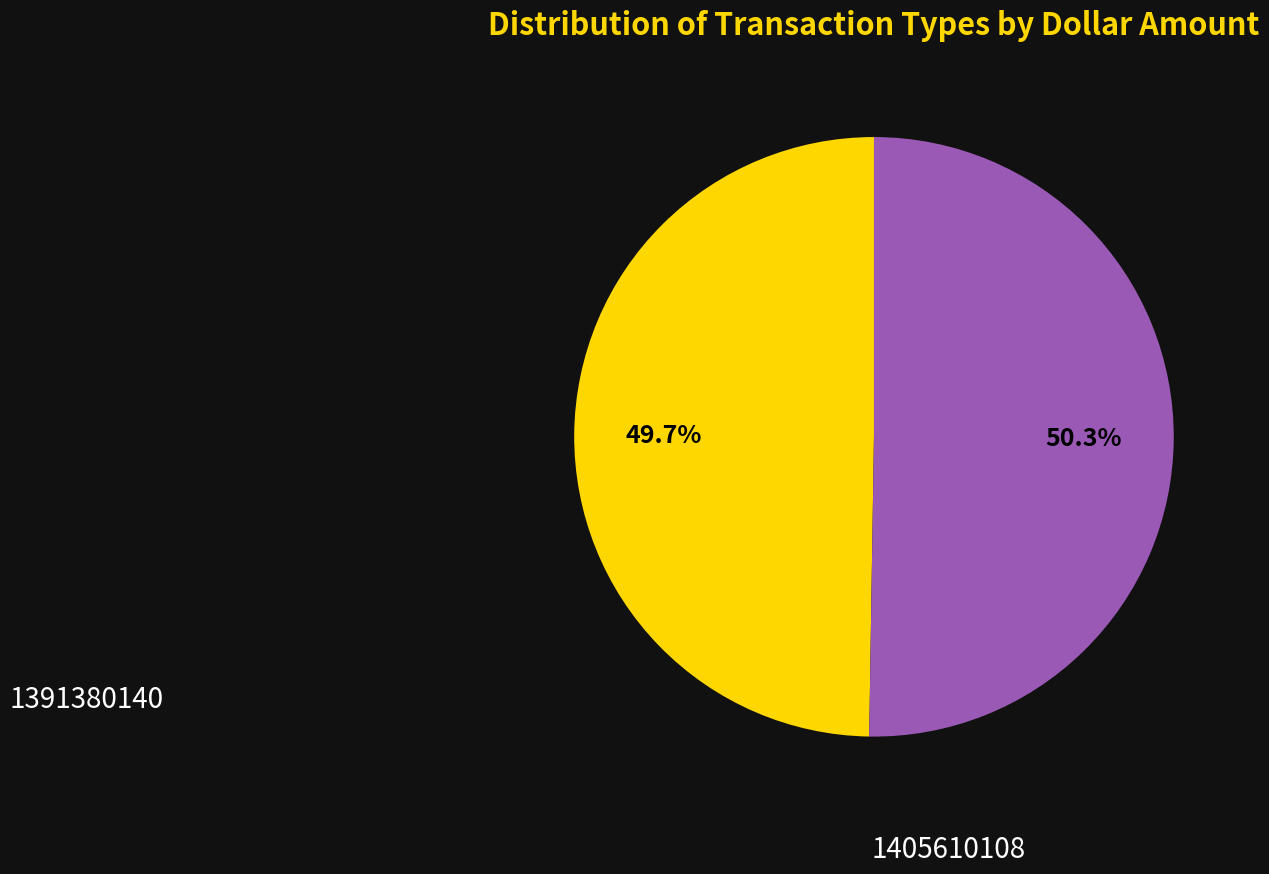

Count the number of slices in the pie.

2